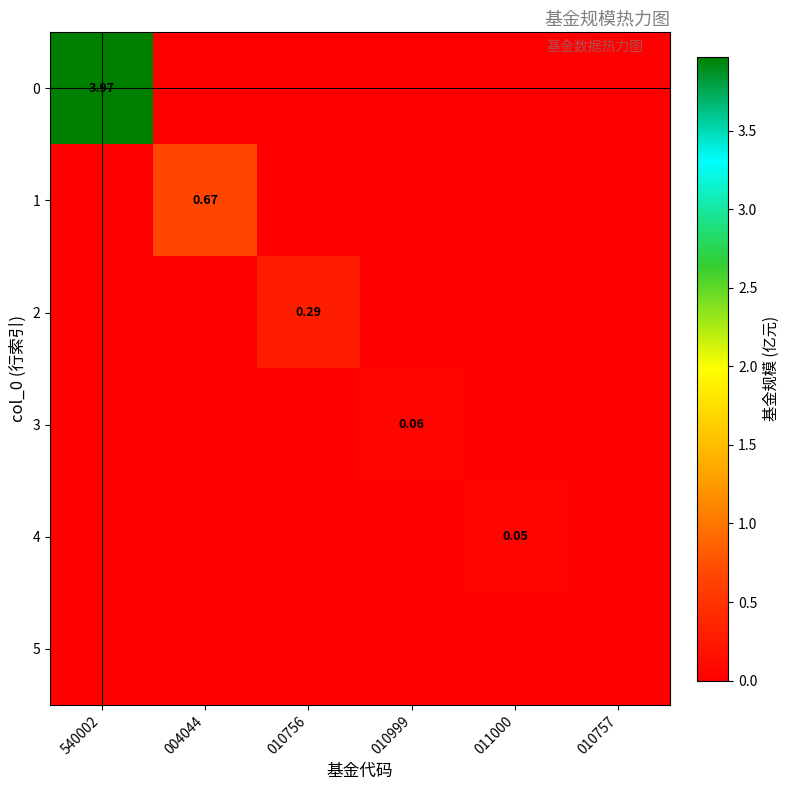

At which category is the sum across all series the highest?

540002